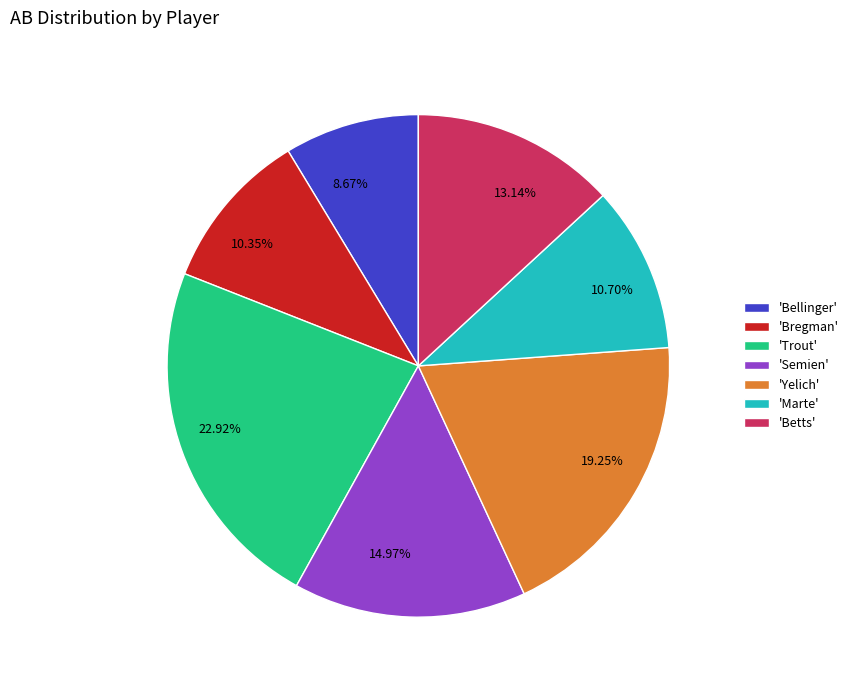

Do 10.70% and 8.67% together represent more than half of the pie?

No